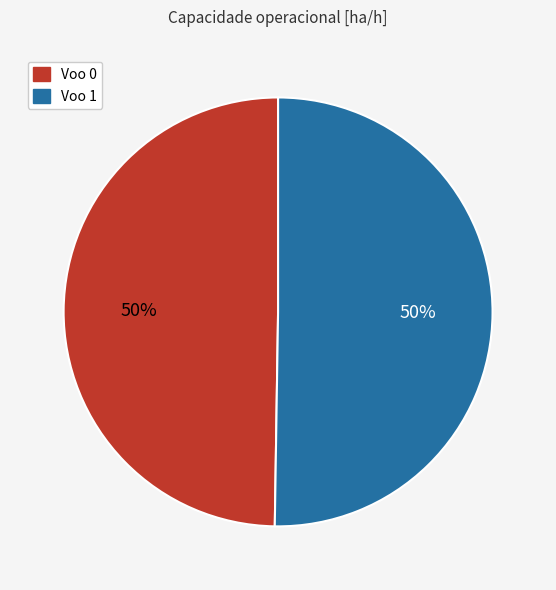

What is the ratio of the value at Voo 0 to the value at Voo 1?

1.0